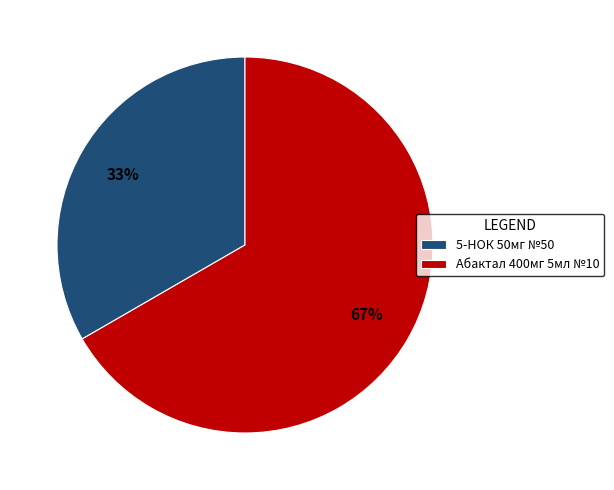

How many slices are in this pie chart?

2